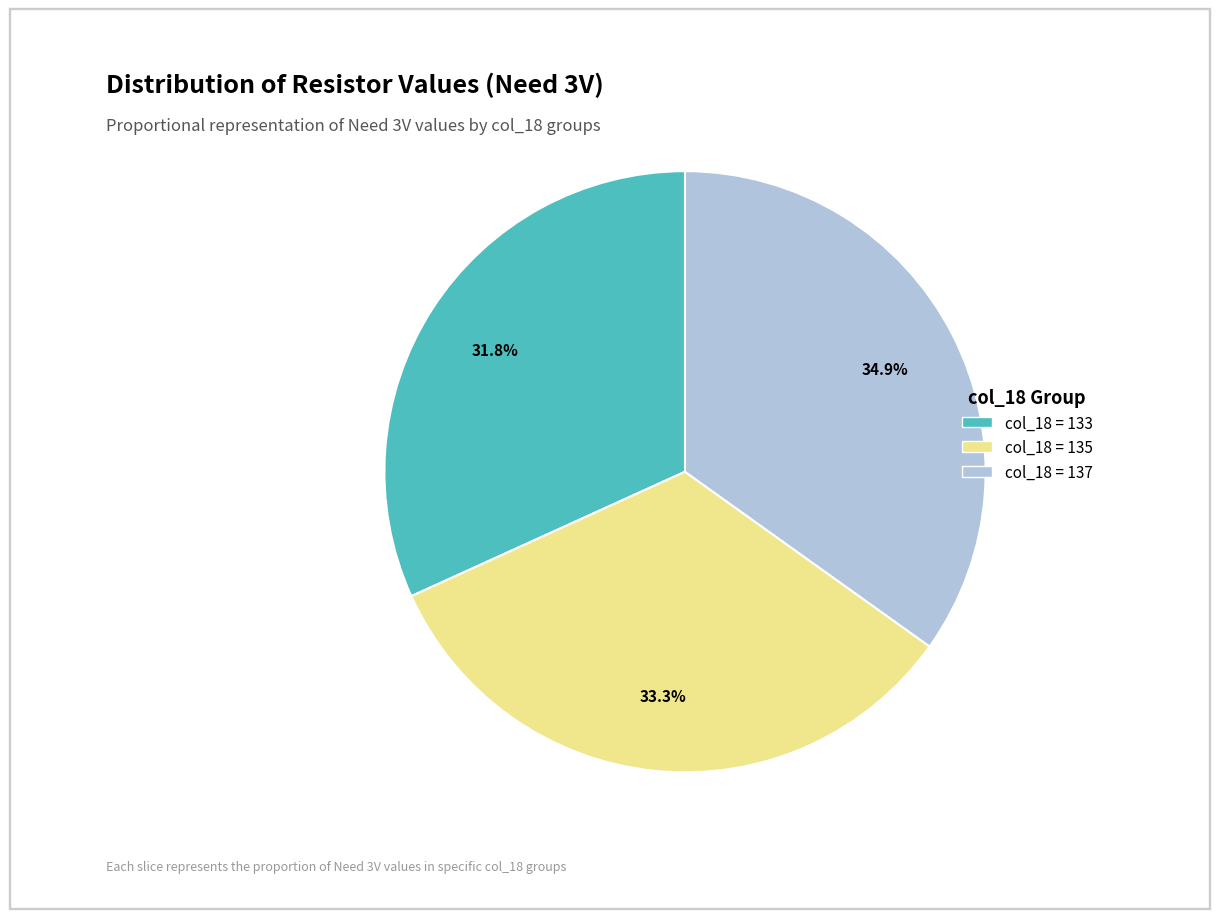

How many slices are in this pie chart?

3